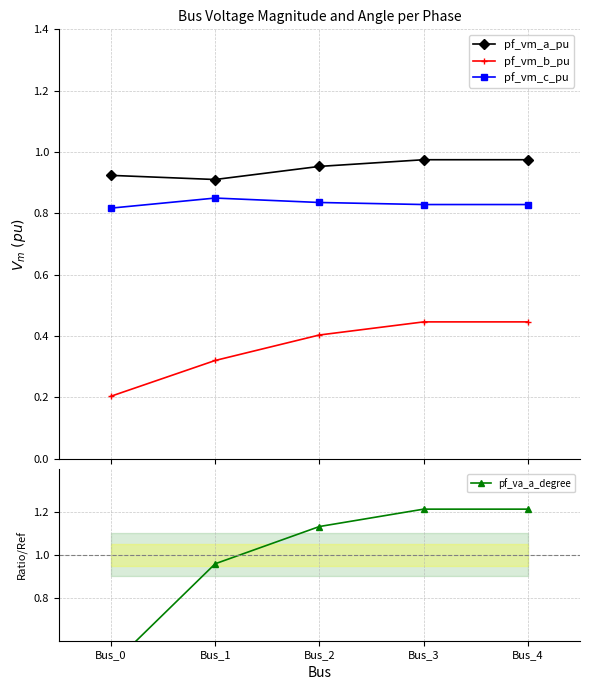

True or false: pf_va_a_degree has a value of 0.5 at Bus_0.

True